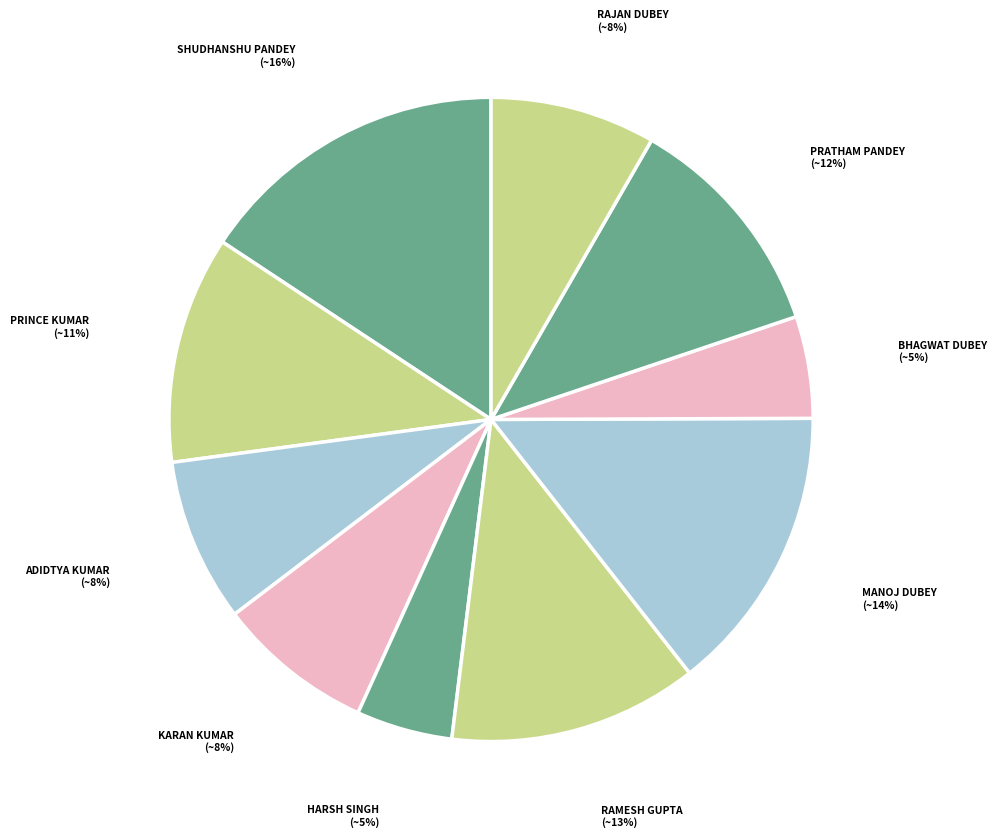

Between HARSH SINGH and SHUDHANSHU PANDEY, which is larger?

SHUDHANSHU PANDEY